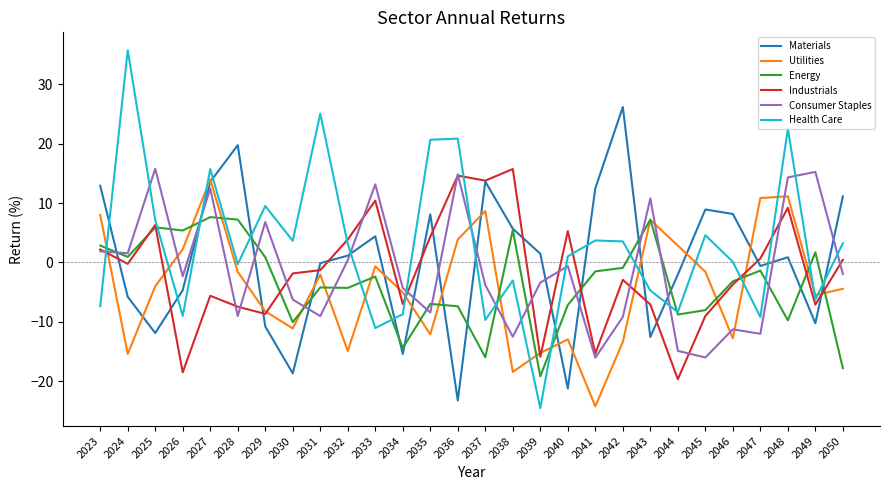

At which category does the chart reach its peak across all series?

2024